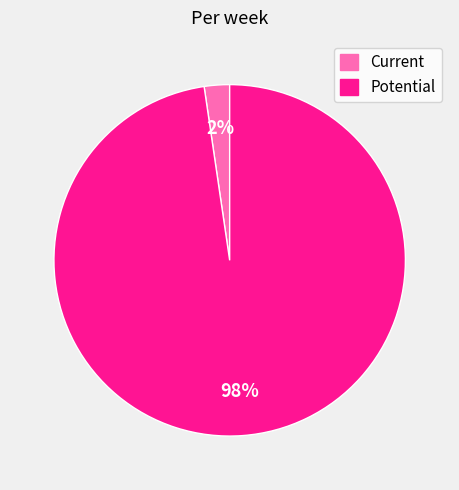

Which has a higher value, Current or Potential?

Potential